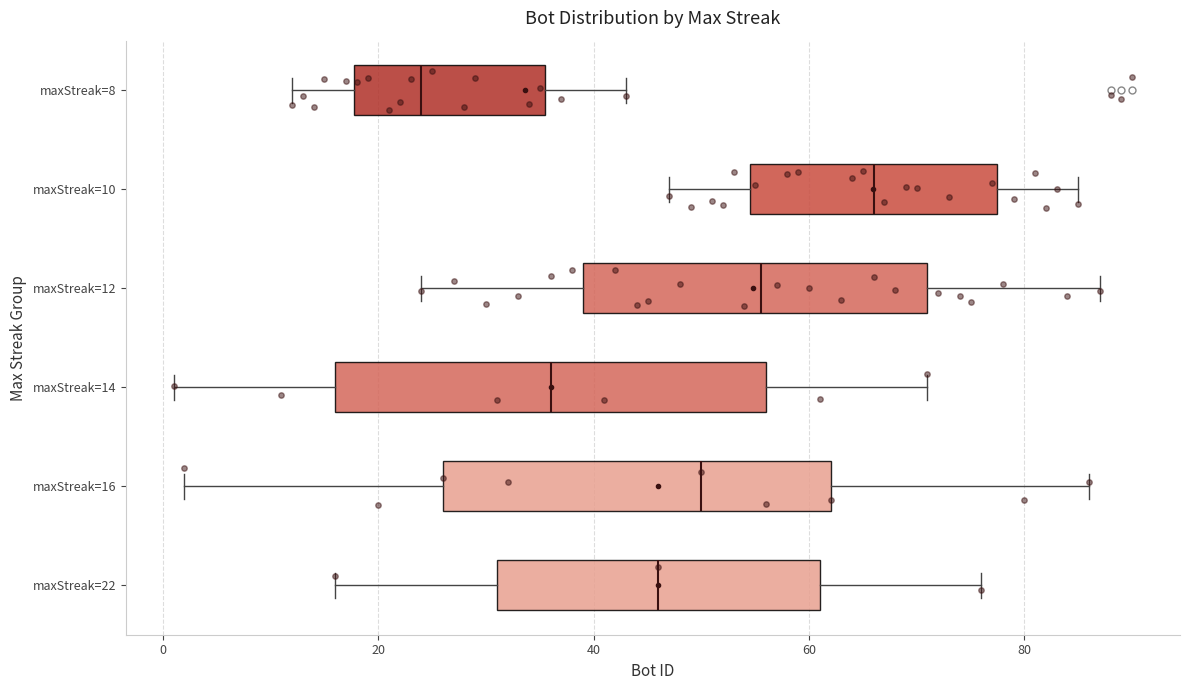

Which box has the furthest to the left median line?

maxStreak=8